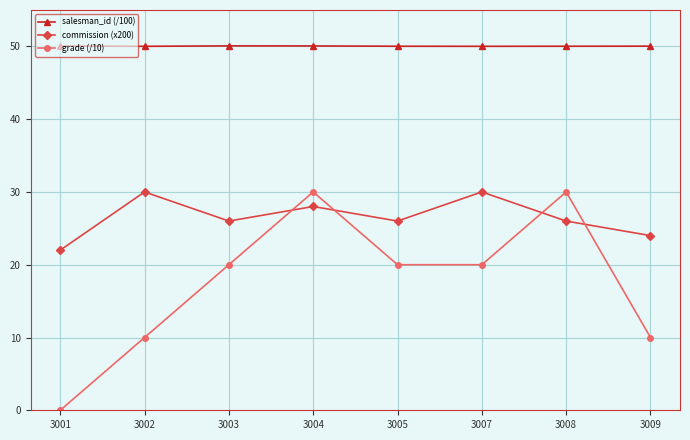

Where is the first local maximum for commission (x200)?

3002